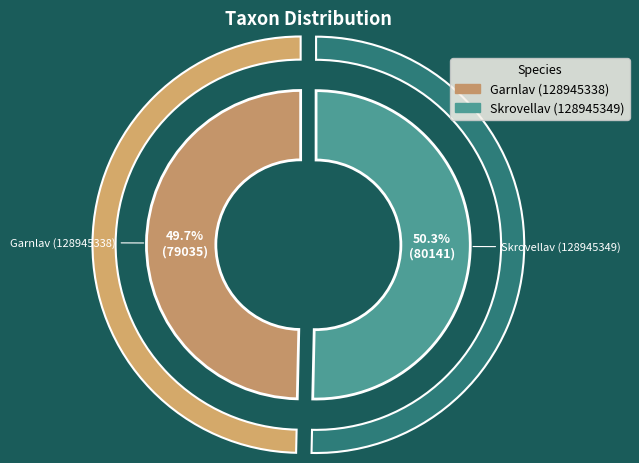

True or false: Skrovellav (128945349) accounts for 50% of the total.

True